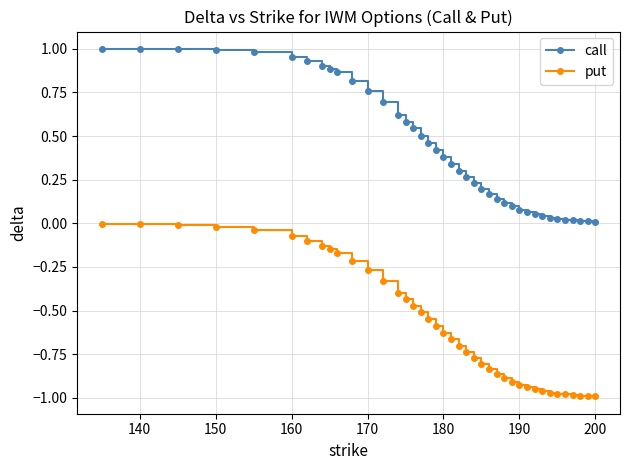

What is the average value of the call series?

0.4